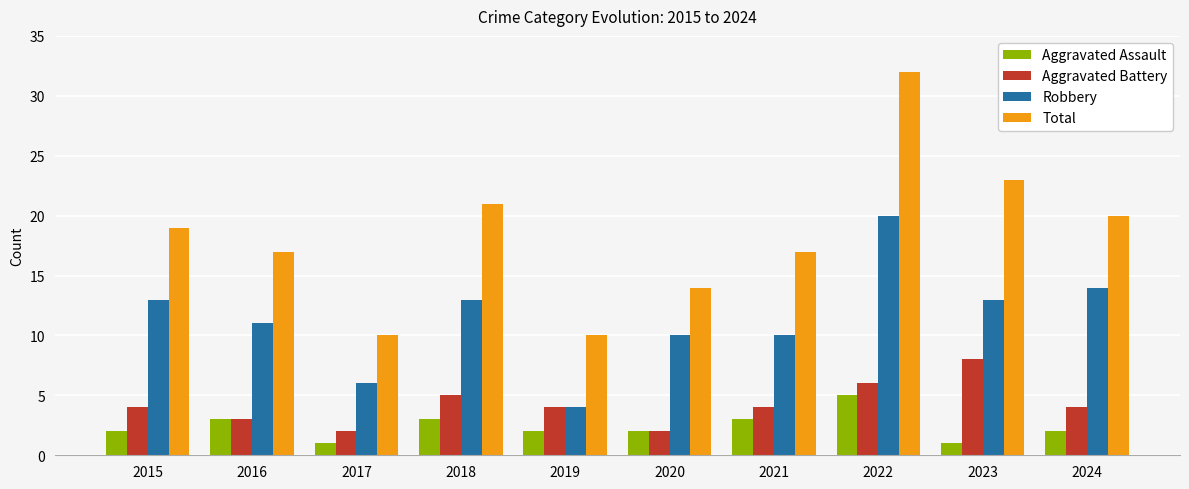

Reading left to right, list all the values displayed in this chart.

Aggravated Assault: 2015=2	2016=3	2017=1	2018=3	2019=2	2020=2	2021=3	2022=5	2023=1	2024=2
Aggravated Battery: 2015=4	2016=3	2017=2	2018=5	2019=4	2020=2	2021=4	2022=6	2023=8	2024=4
Robbery: 2015=13	2016=11	2017=6	2018=13	2019=4	2020=10	2021=10	2022=20	2023=13	2024=14
Total: 2015=19	2016=17	2017=10	2018=21	2019=10	2020=14	2021=17	2022=32	2023=23	2024=20